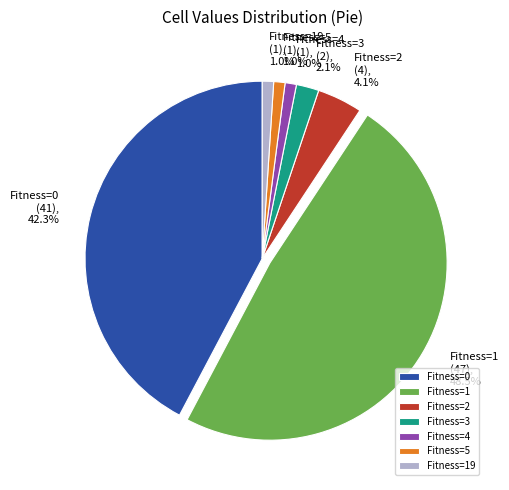

The Fitness=5 slice represents 1% of the pie. True or false?

True